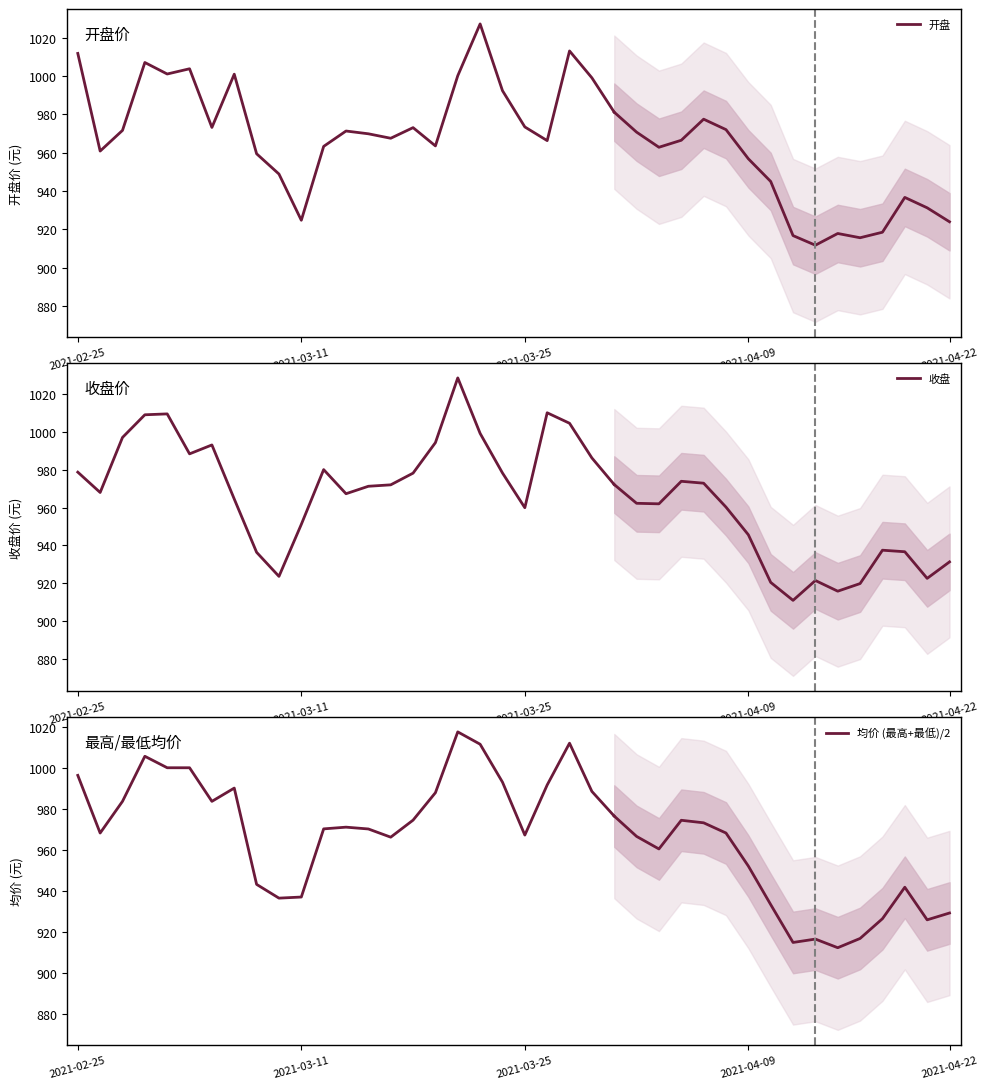

How many intersections are there between 均价 (最高+最低)/2 and 收盘?

10